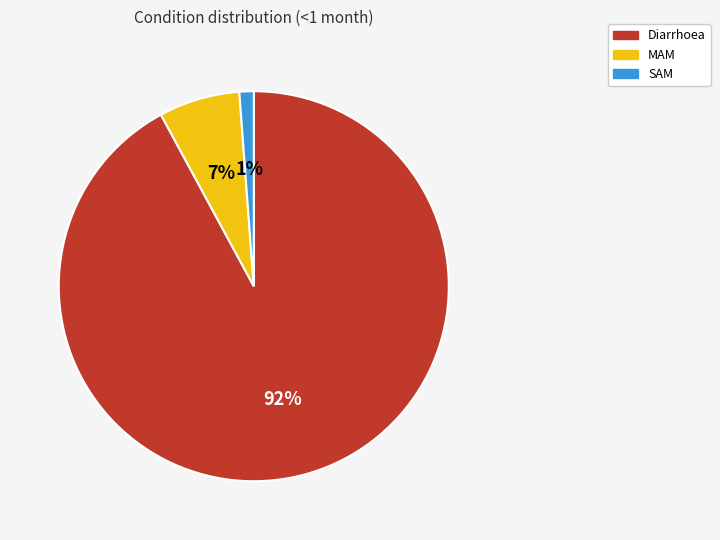

True or false: MAM accounts for 7% of the total.

True